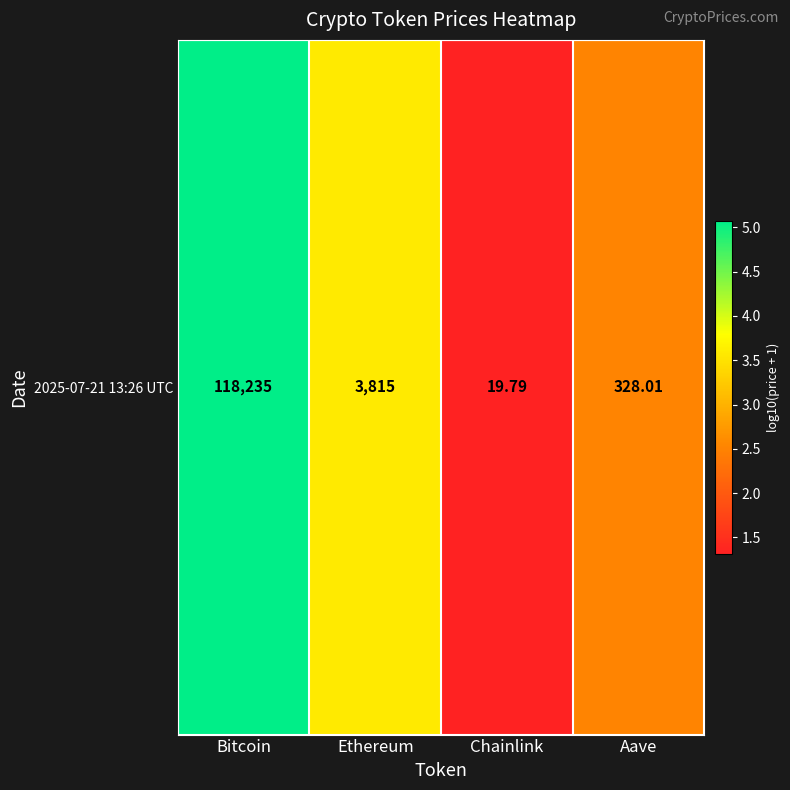

True or false: the data shows 2.5 at Aave.

True